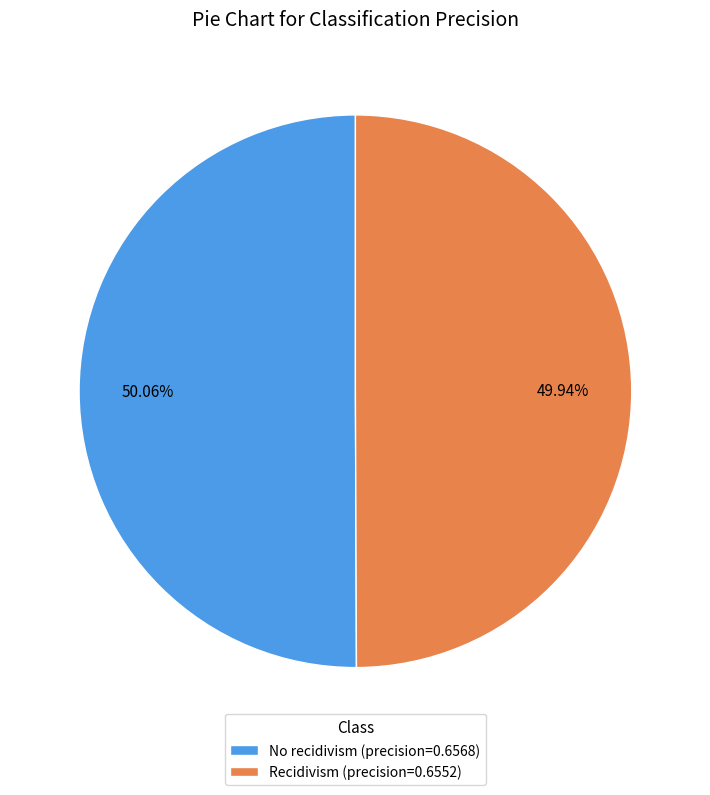

True or false: No recidivism accounts for 55% of the total.

False